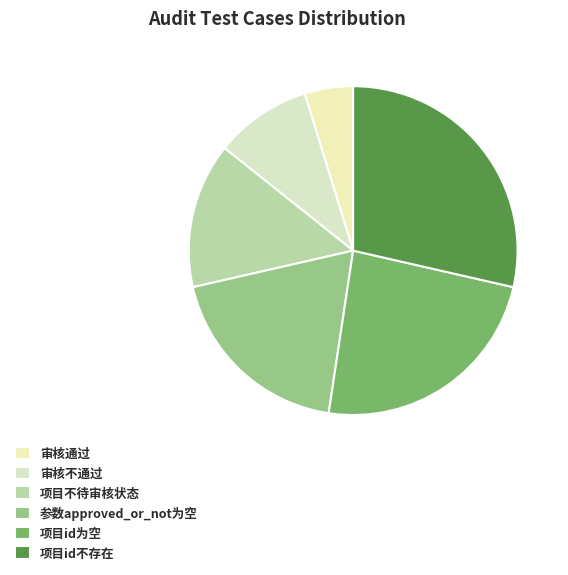

Which category has the biggest portion of the pie?

项目id不存在